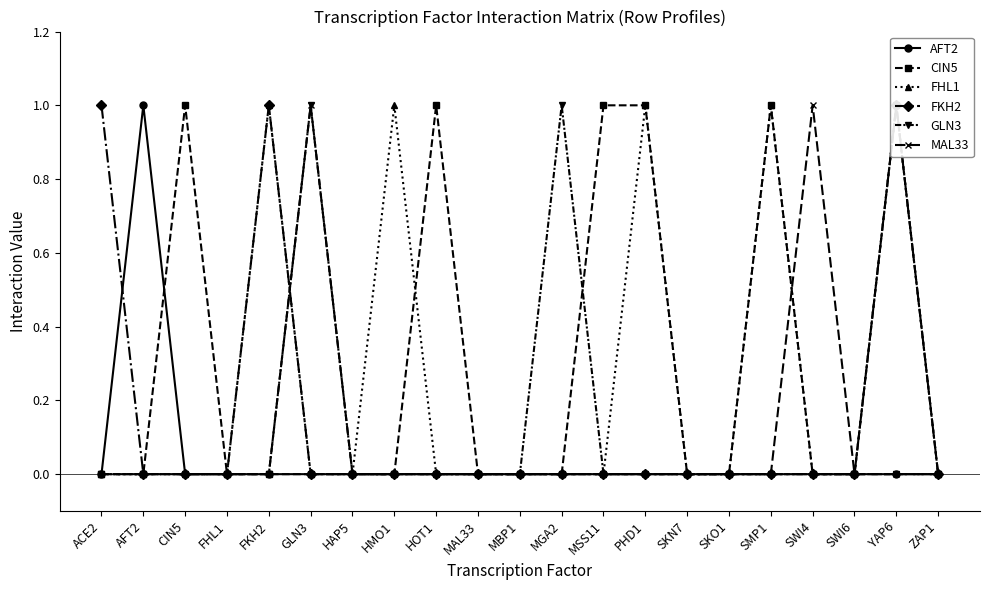

The GLN3 series shows -1 at MBP1. True or false?

False